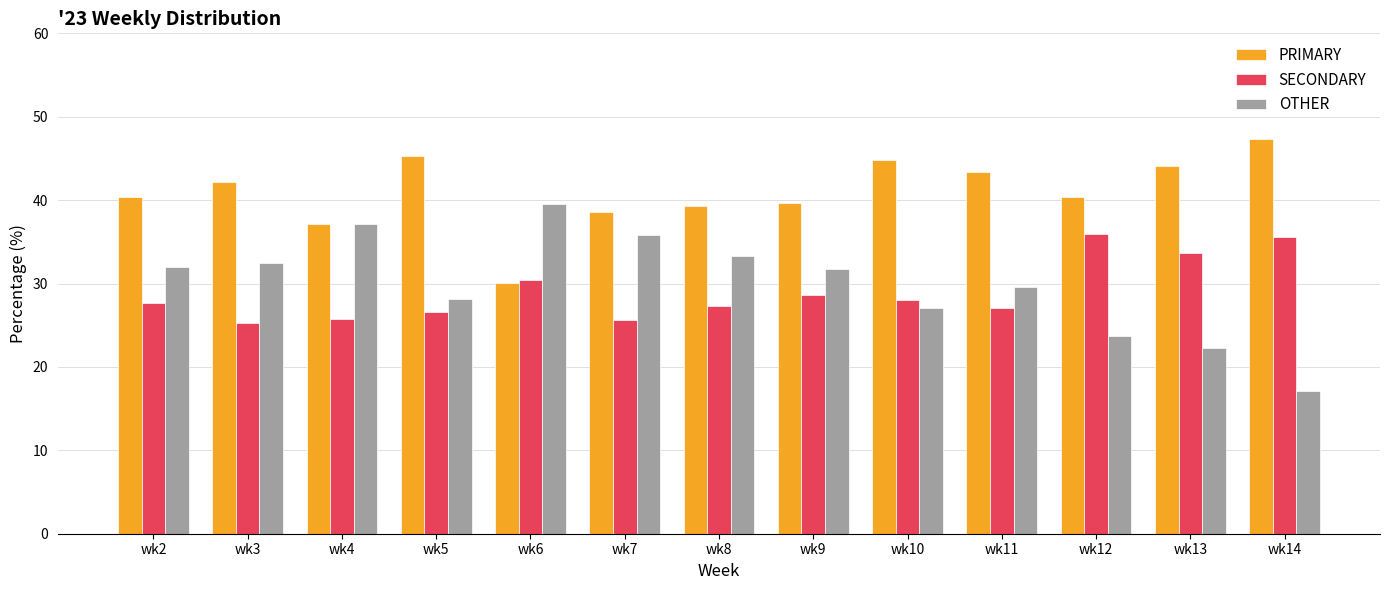

What value does the PRIMARY series have at wk4?

37.1